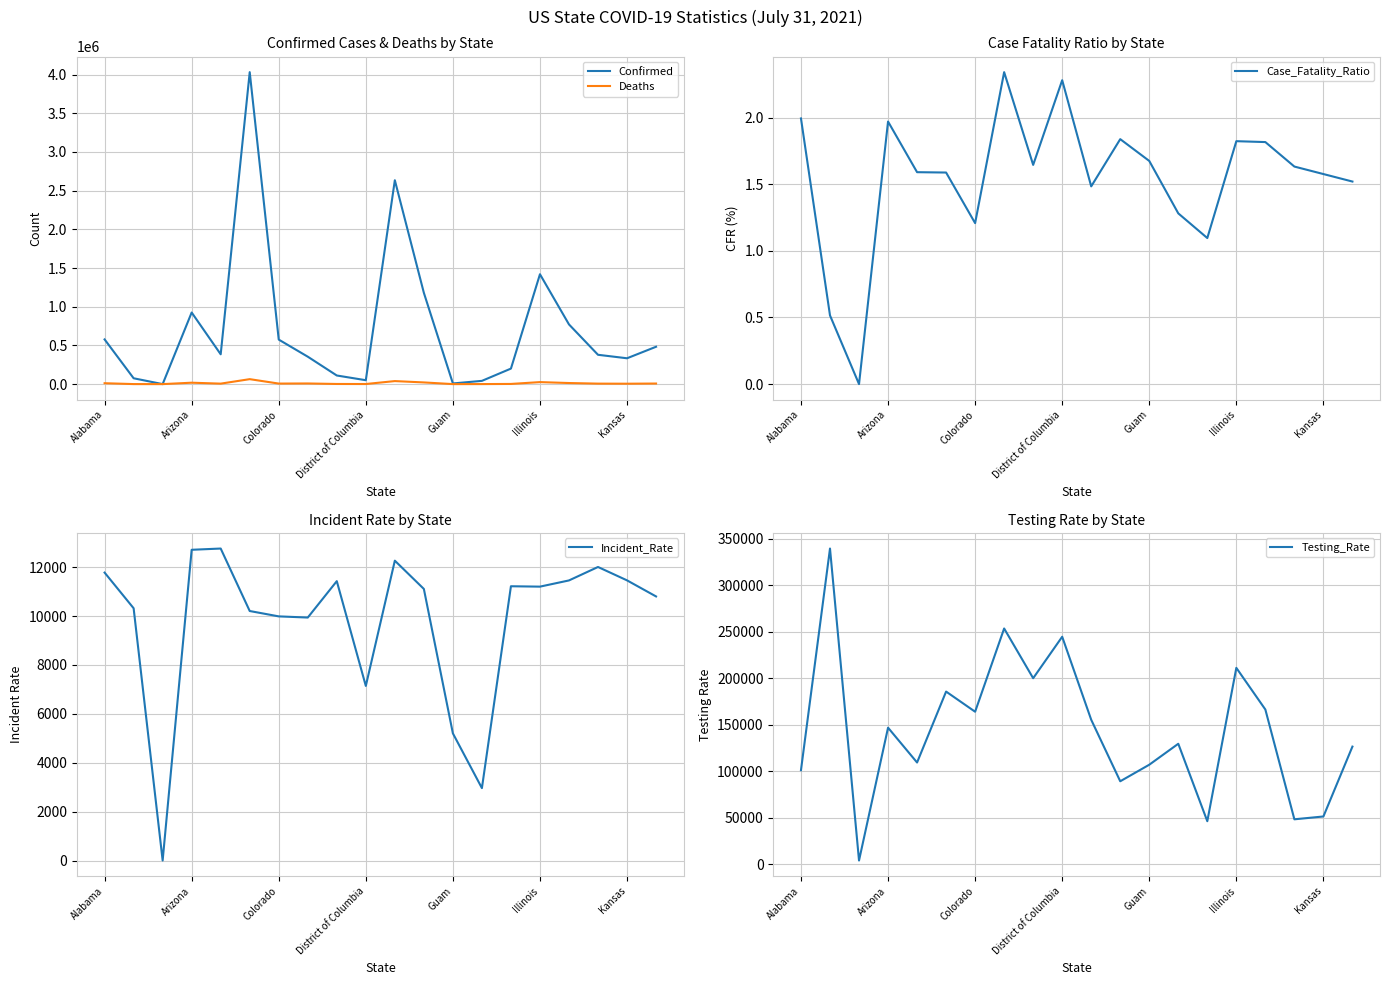

What is the sum of all Testing_Rate values?

2879787.1